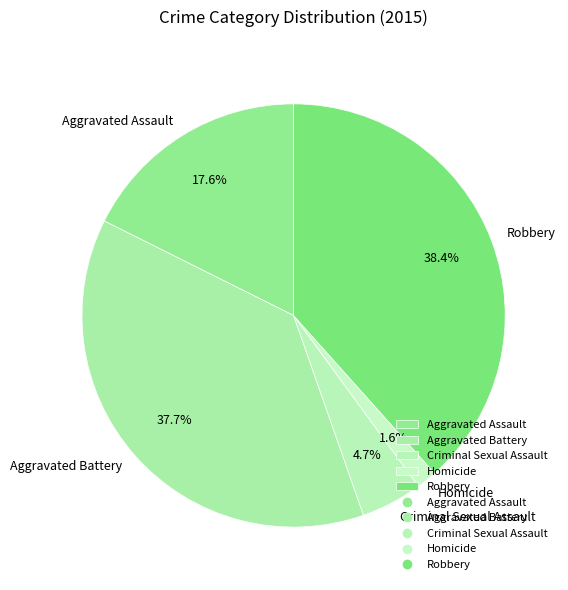

Is there any slice that represents more than half of the pie?

No